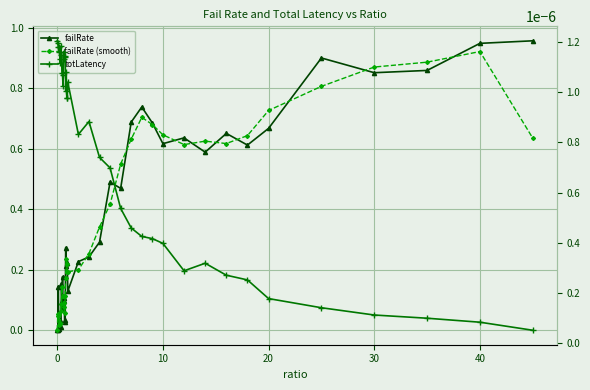

True or false: failRate and failRate (smooth) cross at least once.

True